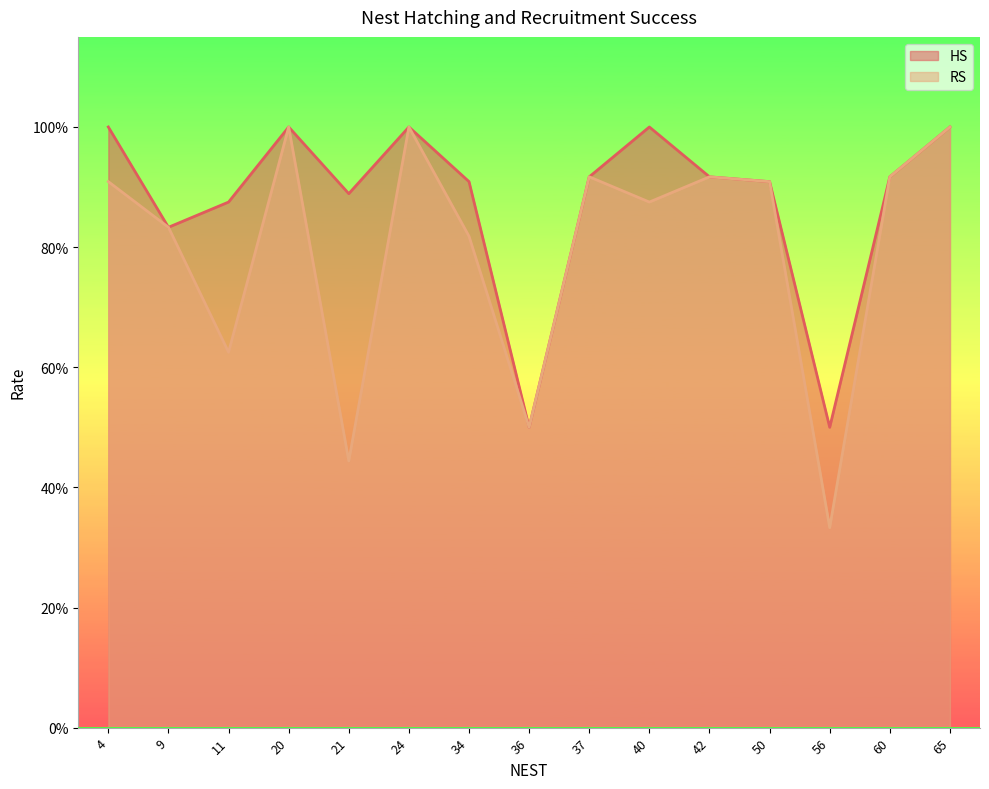

In RS, how many points are lower than both neighbors (excluding endpoints)?

5